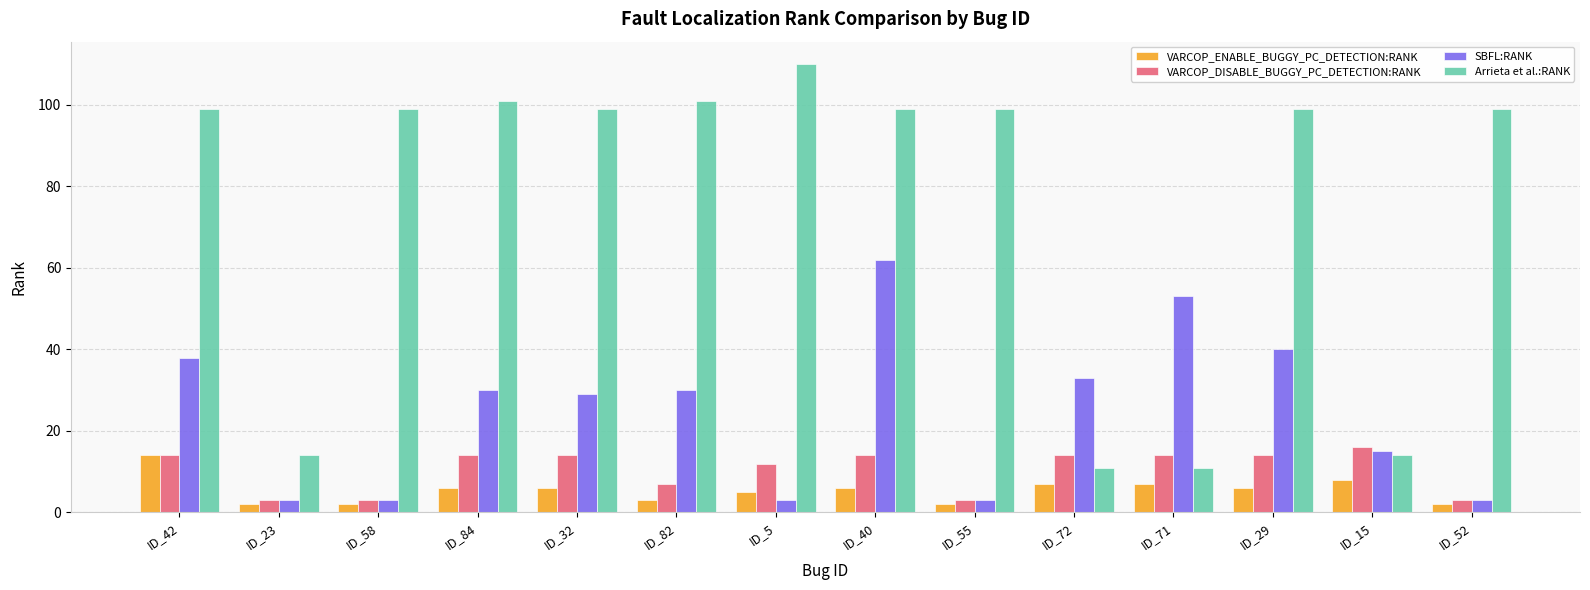

What is the label of the 12th bar from the left?

ID_29